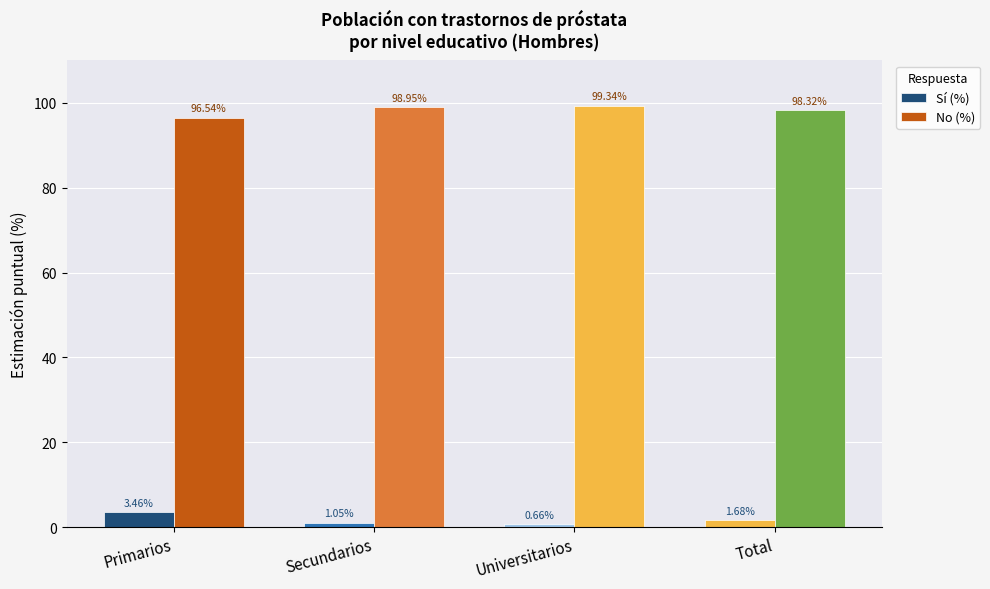

List the series in order of their overall mean, lowest first.

Sí (%), No (%)